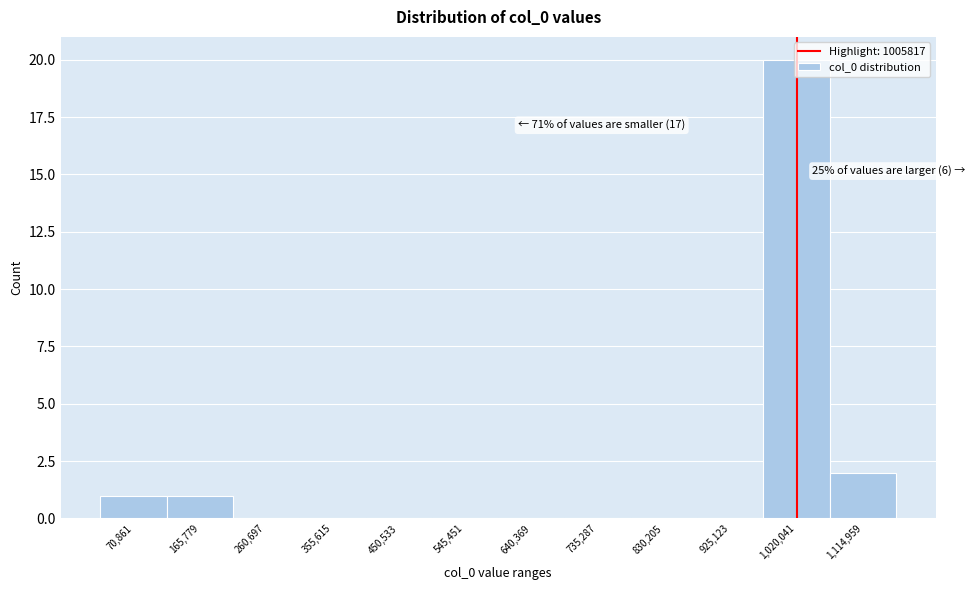

Which range on the x-axis has the tallest bar?

970000 to 1070000